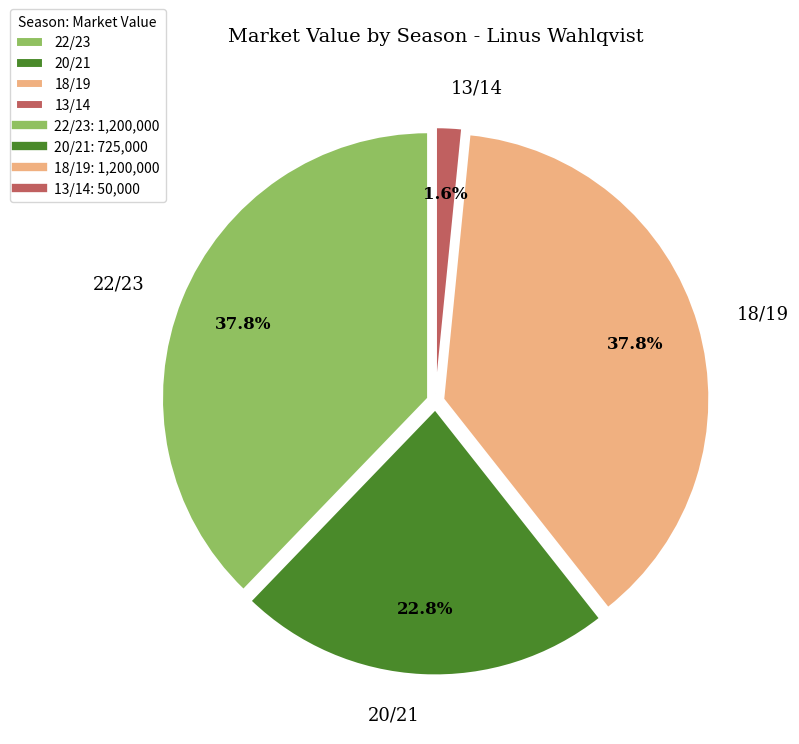

Which has a higher value, 18/19 or 13/14?

18/19